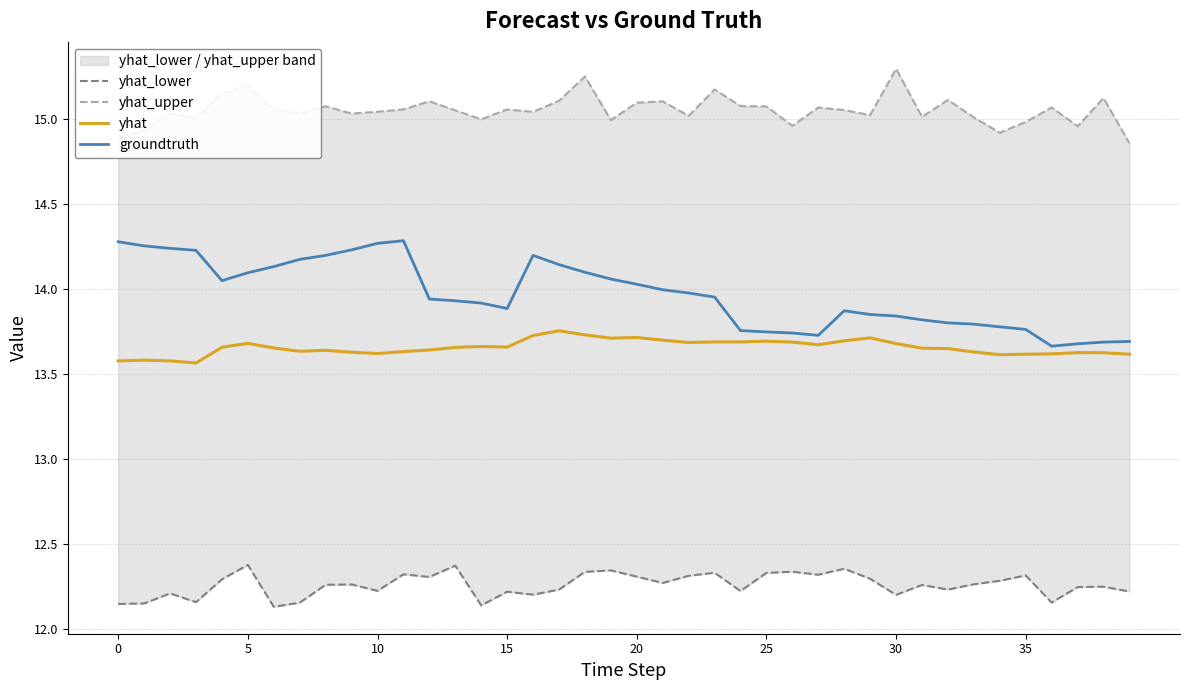

Is it true that yhat_lower equals 20.7 at 19?

False